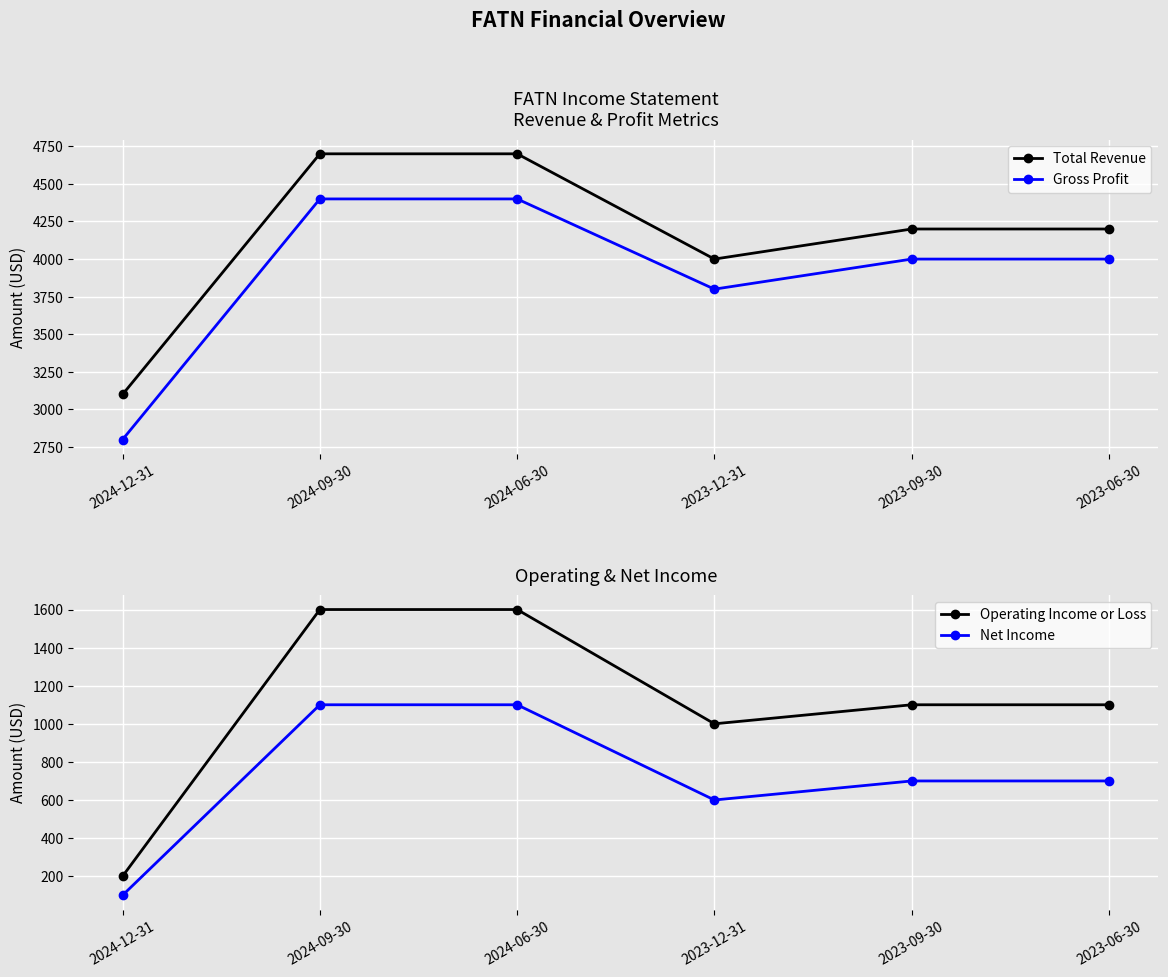

At which category does Operating Income or Loss reach its first local valley?

2023-12-31